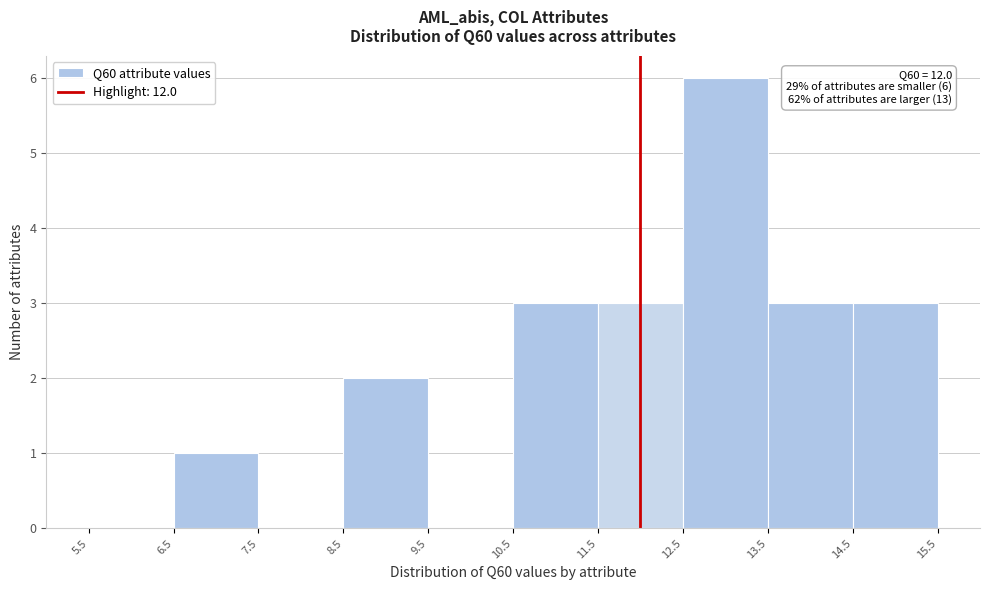

Which range on the x-axis has the tallest bar?

12.5 to 13.5